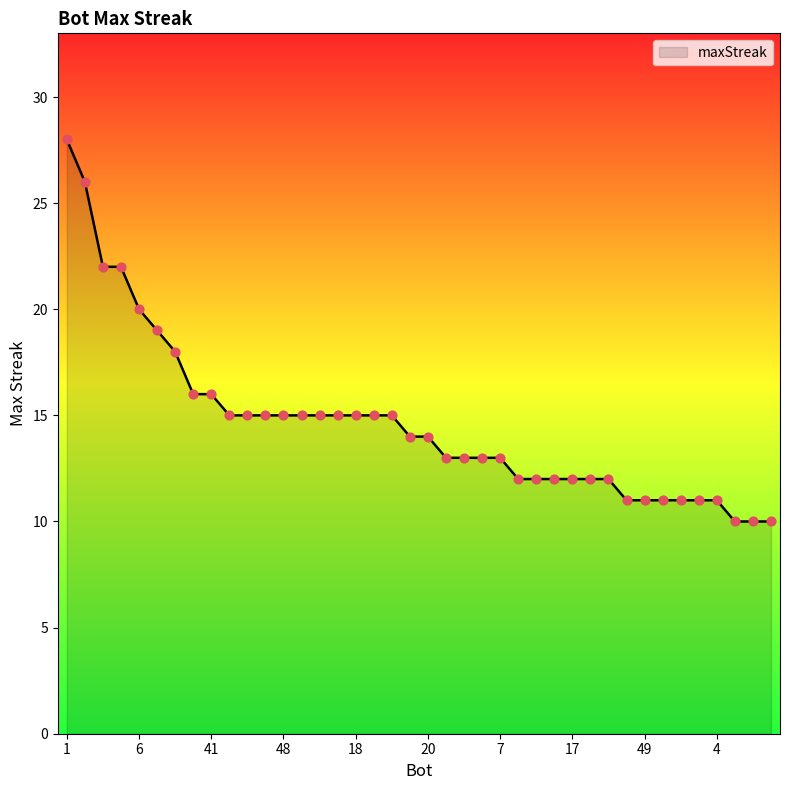

What is the difference between the maximum and minimum values?

18